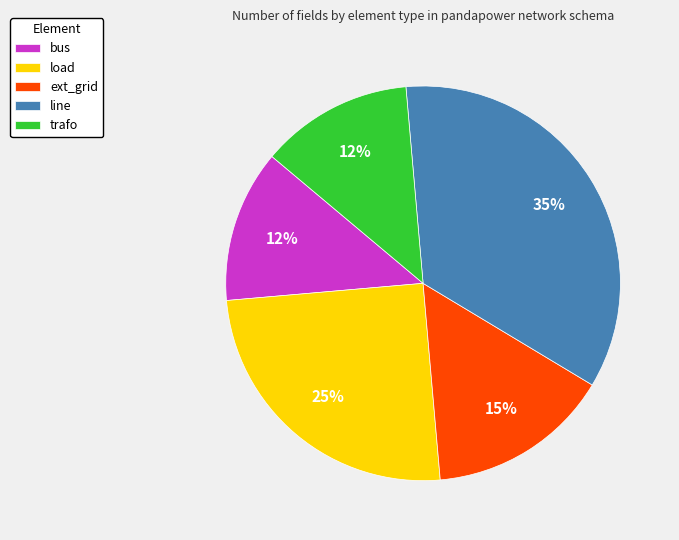

What is the largest slice in the pie chart?

line